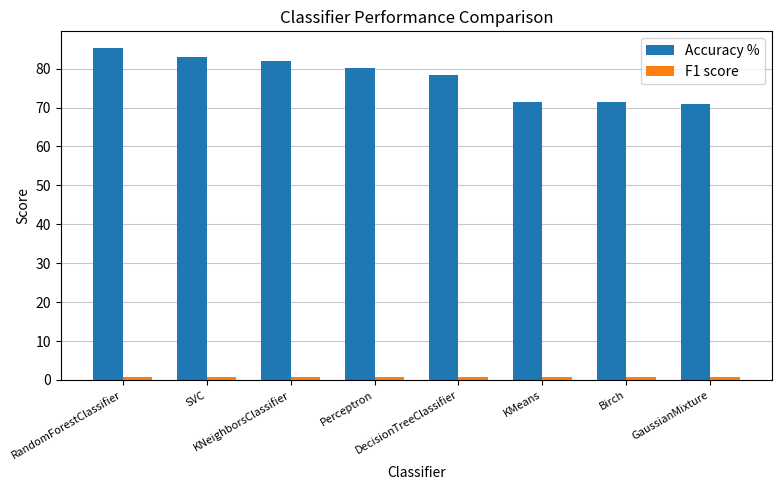

At how many categories does at least one series exceed 21?

8